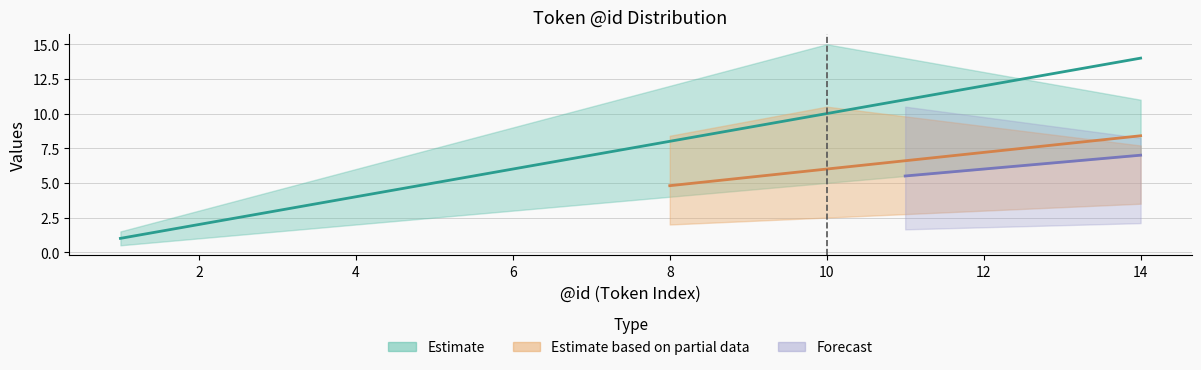

Is it true that mid equals 10.0 at 10?

True